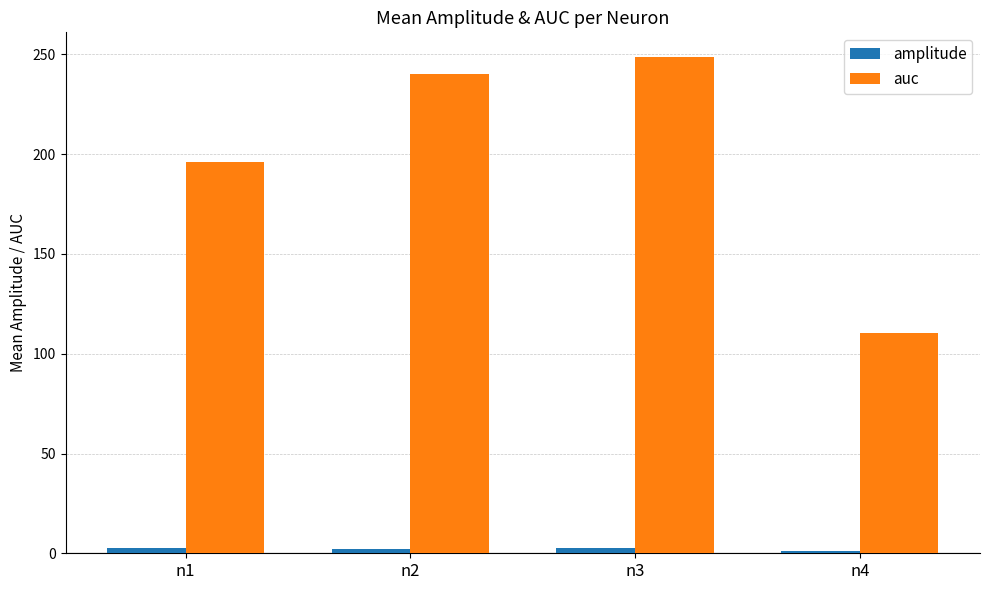

Which label corresponds to the largest value in the chart?

n3